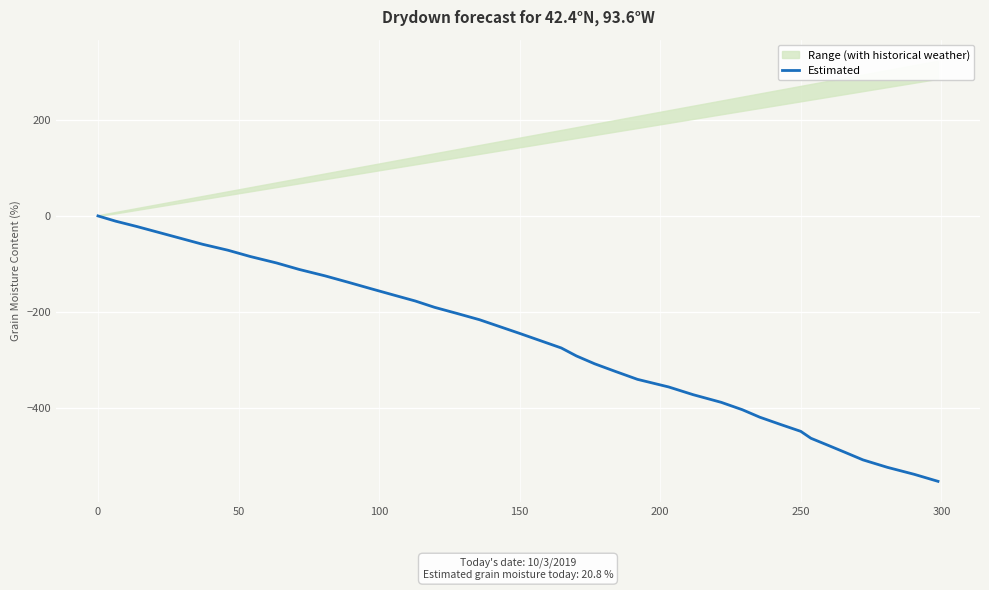

True or false: Estimated has a value of -449.8 at 250.

True